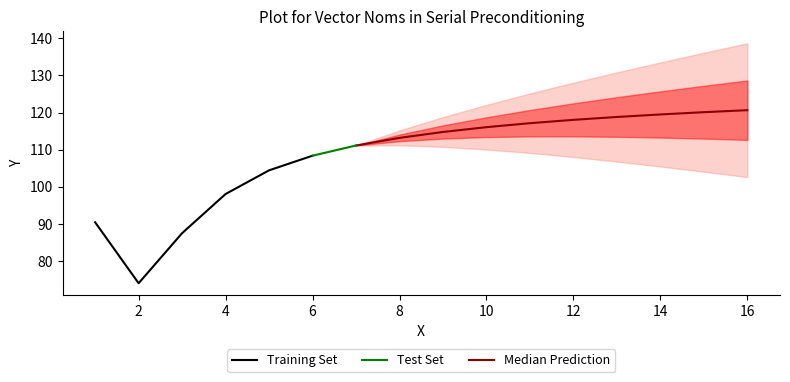

True or false: there are more than 0 points higher than both neighbors.

False